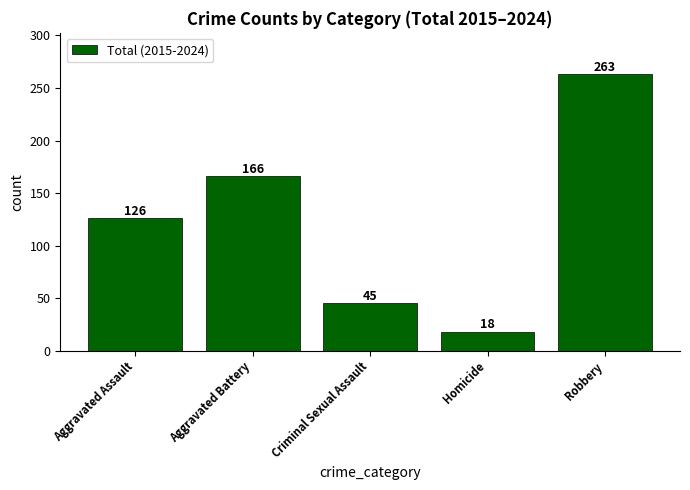

Is it true that the value at Aggravated Battery is 218?

False